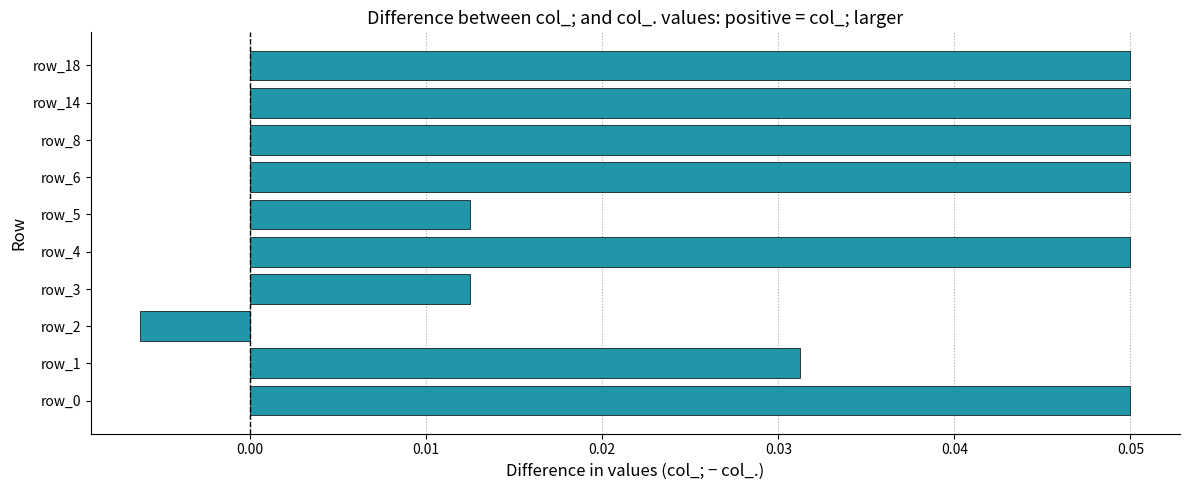

How many values are above zero?

9